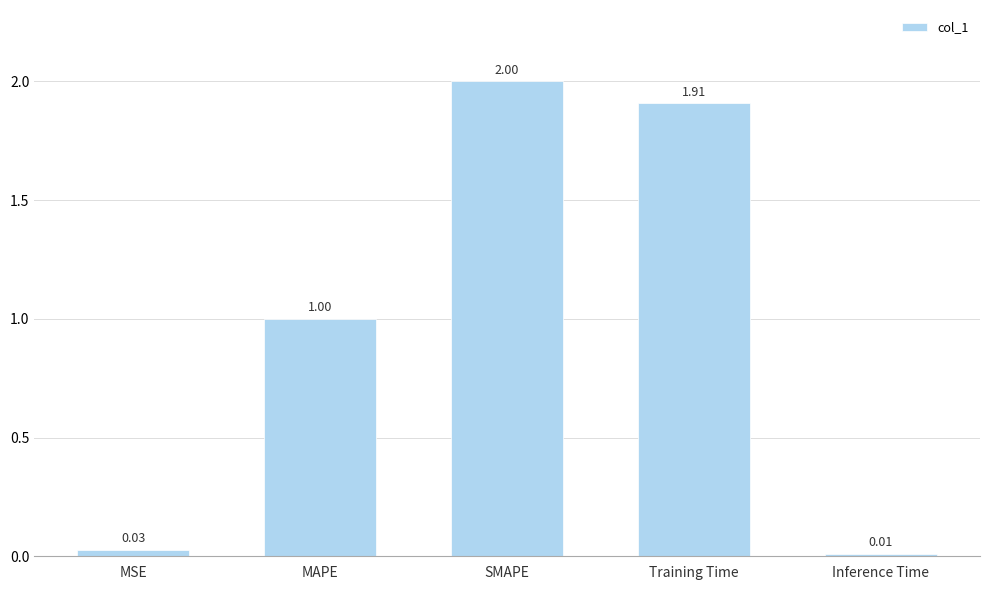

What is the ratio of the value at Training Time to the value at SMAPE?

1.0